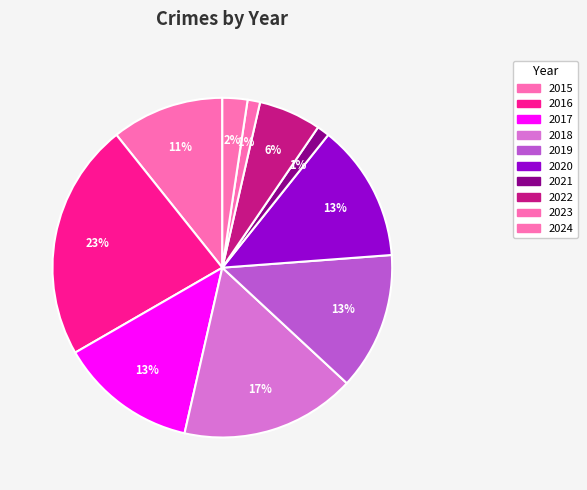

How many segments does this pie chart have?

10